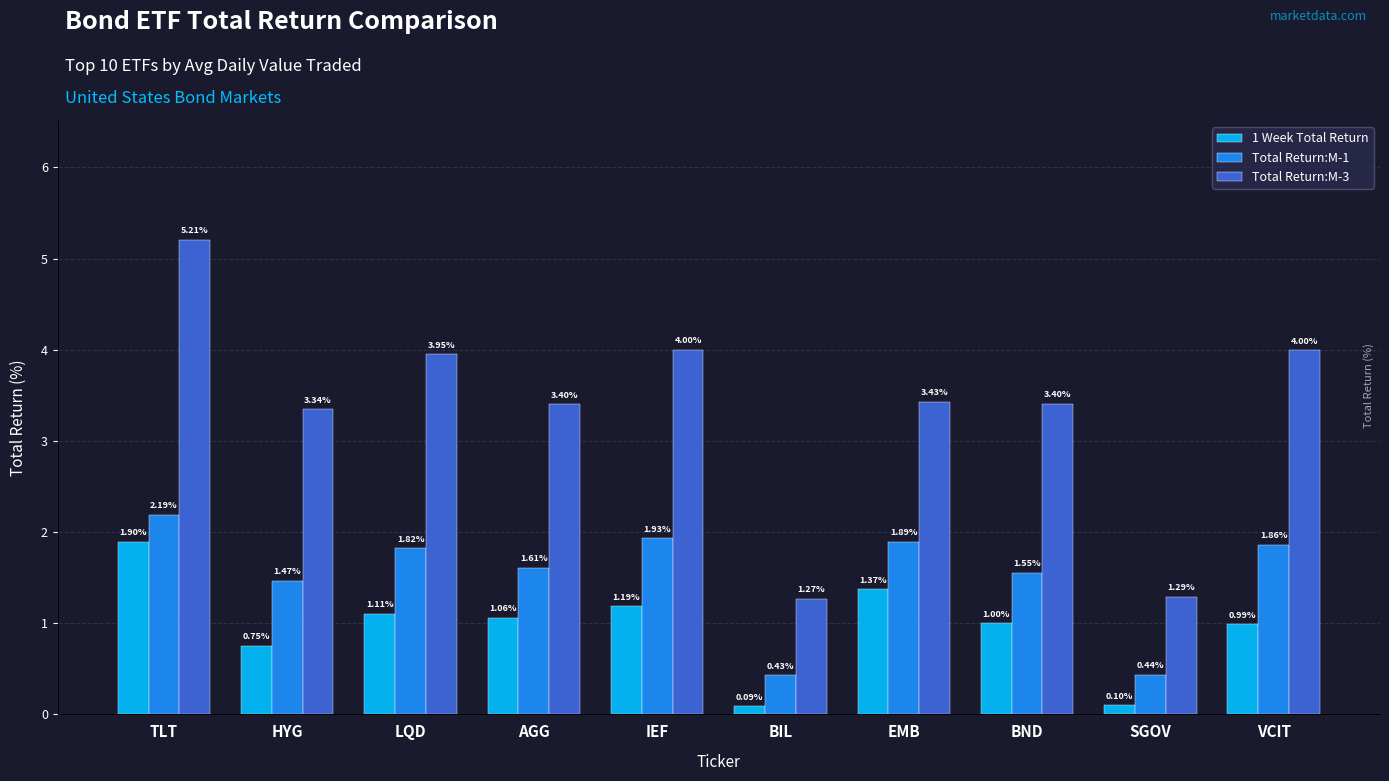

Between BIL and BND, which is larger?

BND